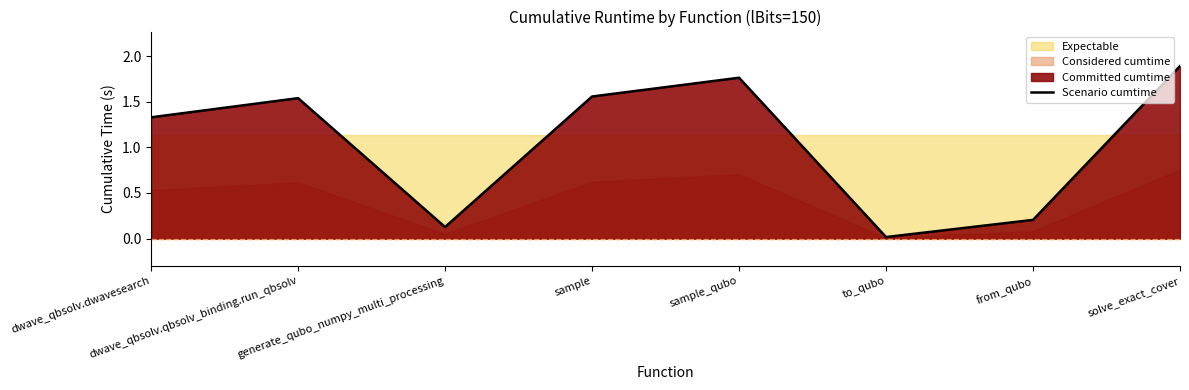

True or false: the data shows 2.4 at dwave_qbsolv.qbsolv_binding.run_qbsolv.

False